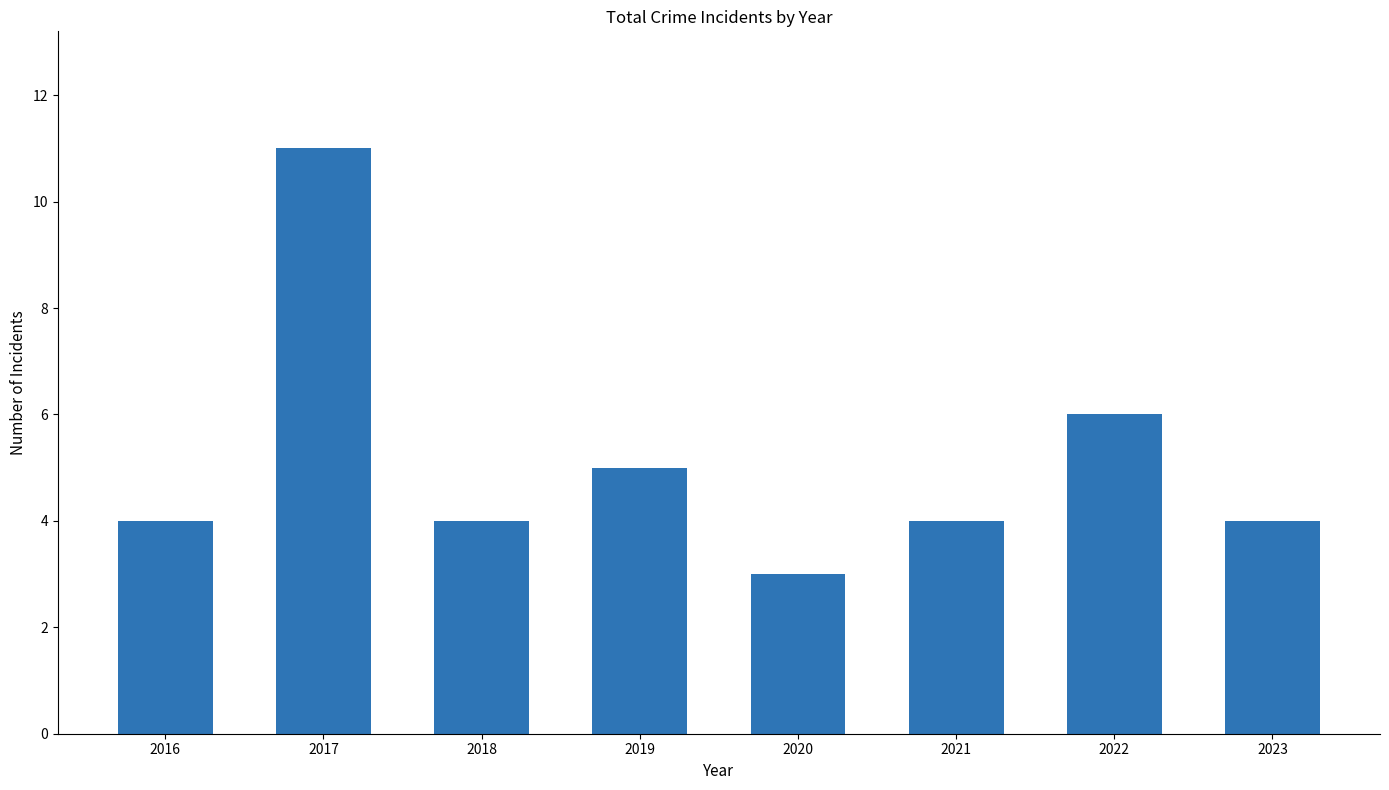

Read the value at 2019.

5